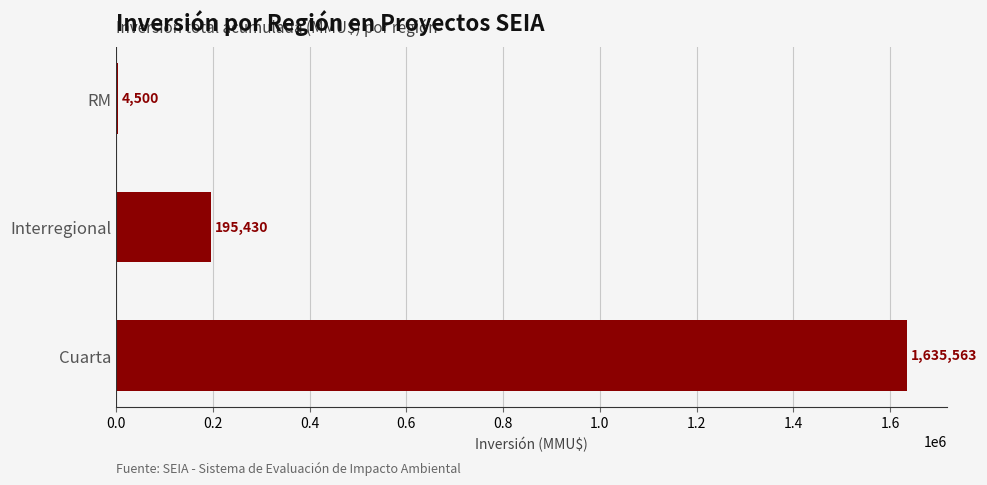

Which label corresponds to the largest value in the chart?

Cuarta